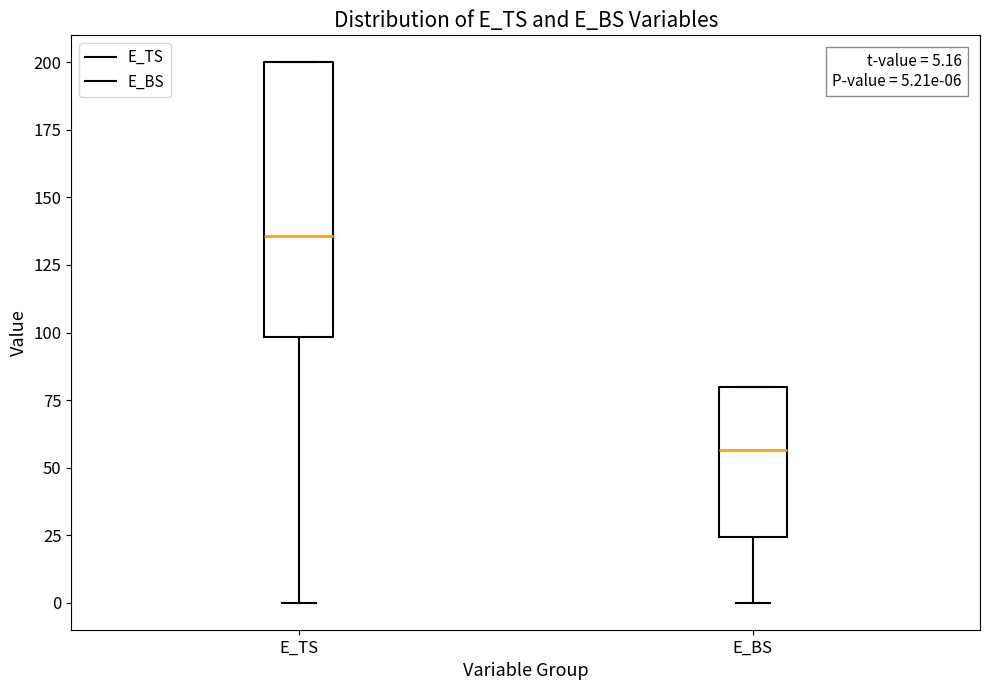

Which box has the lowest median line?

E_BS